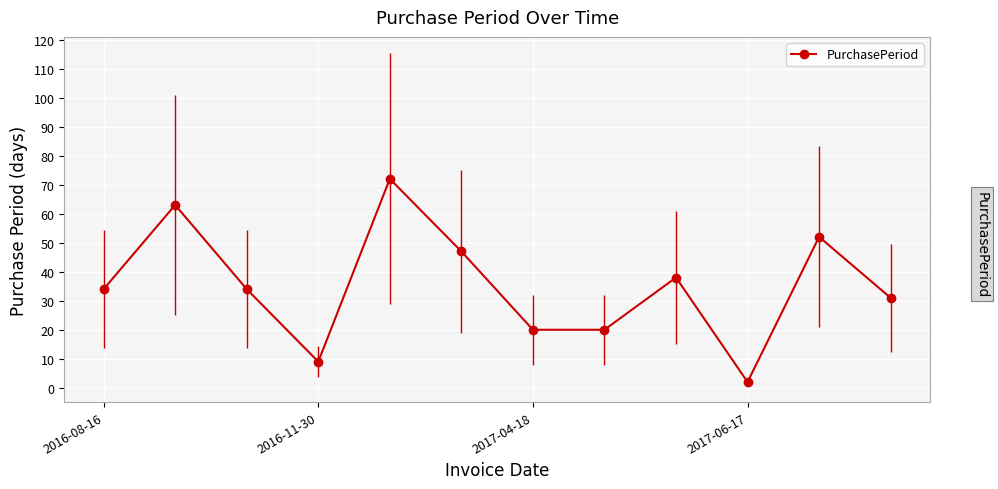

What is the difference between the maximum and minimum values?

70